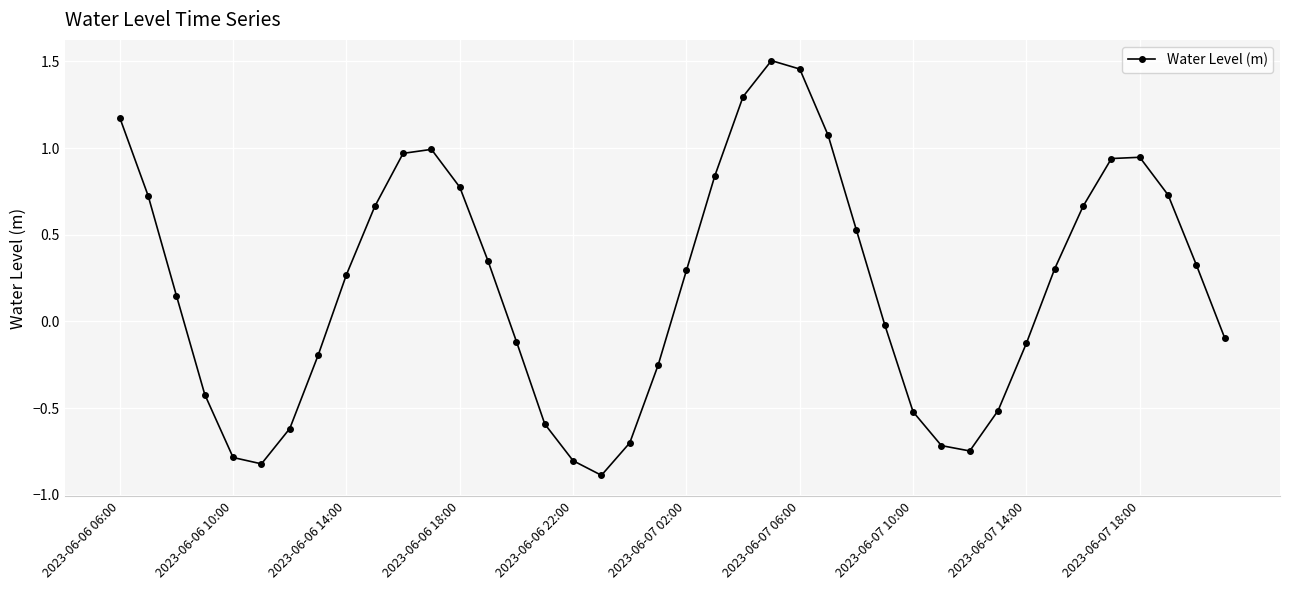

What is the smallest value displayed?

-0.9